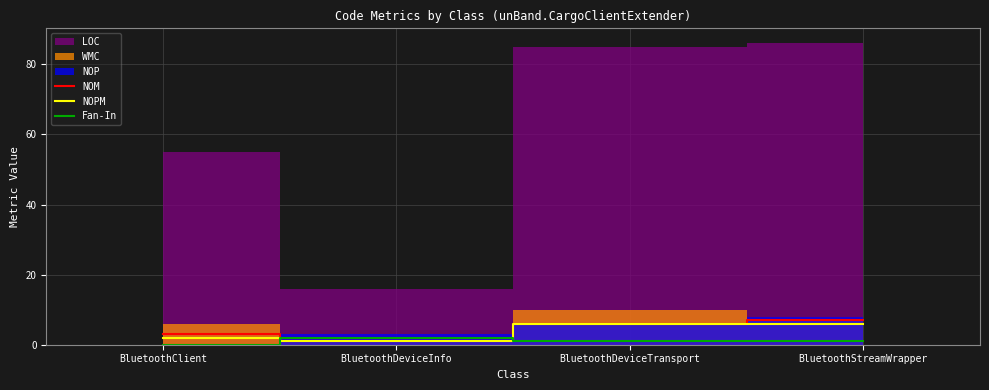

At which label does NOM reach its peak?

BluetoothStreamWrapper